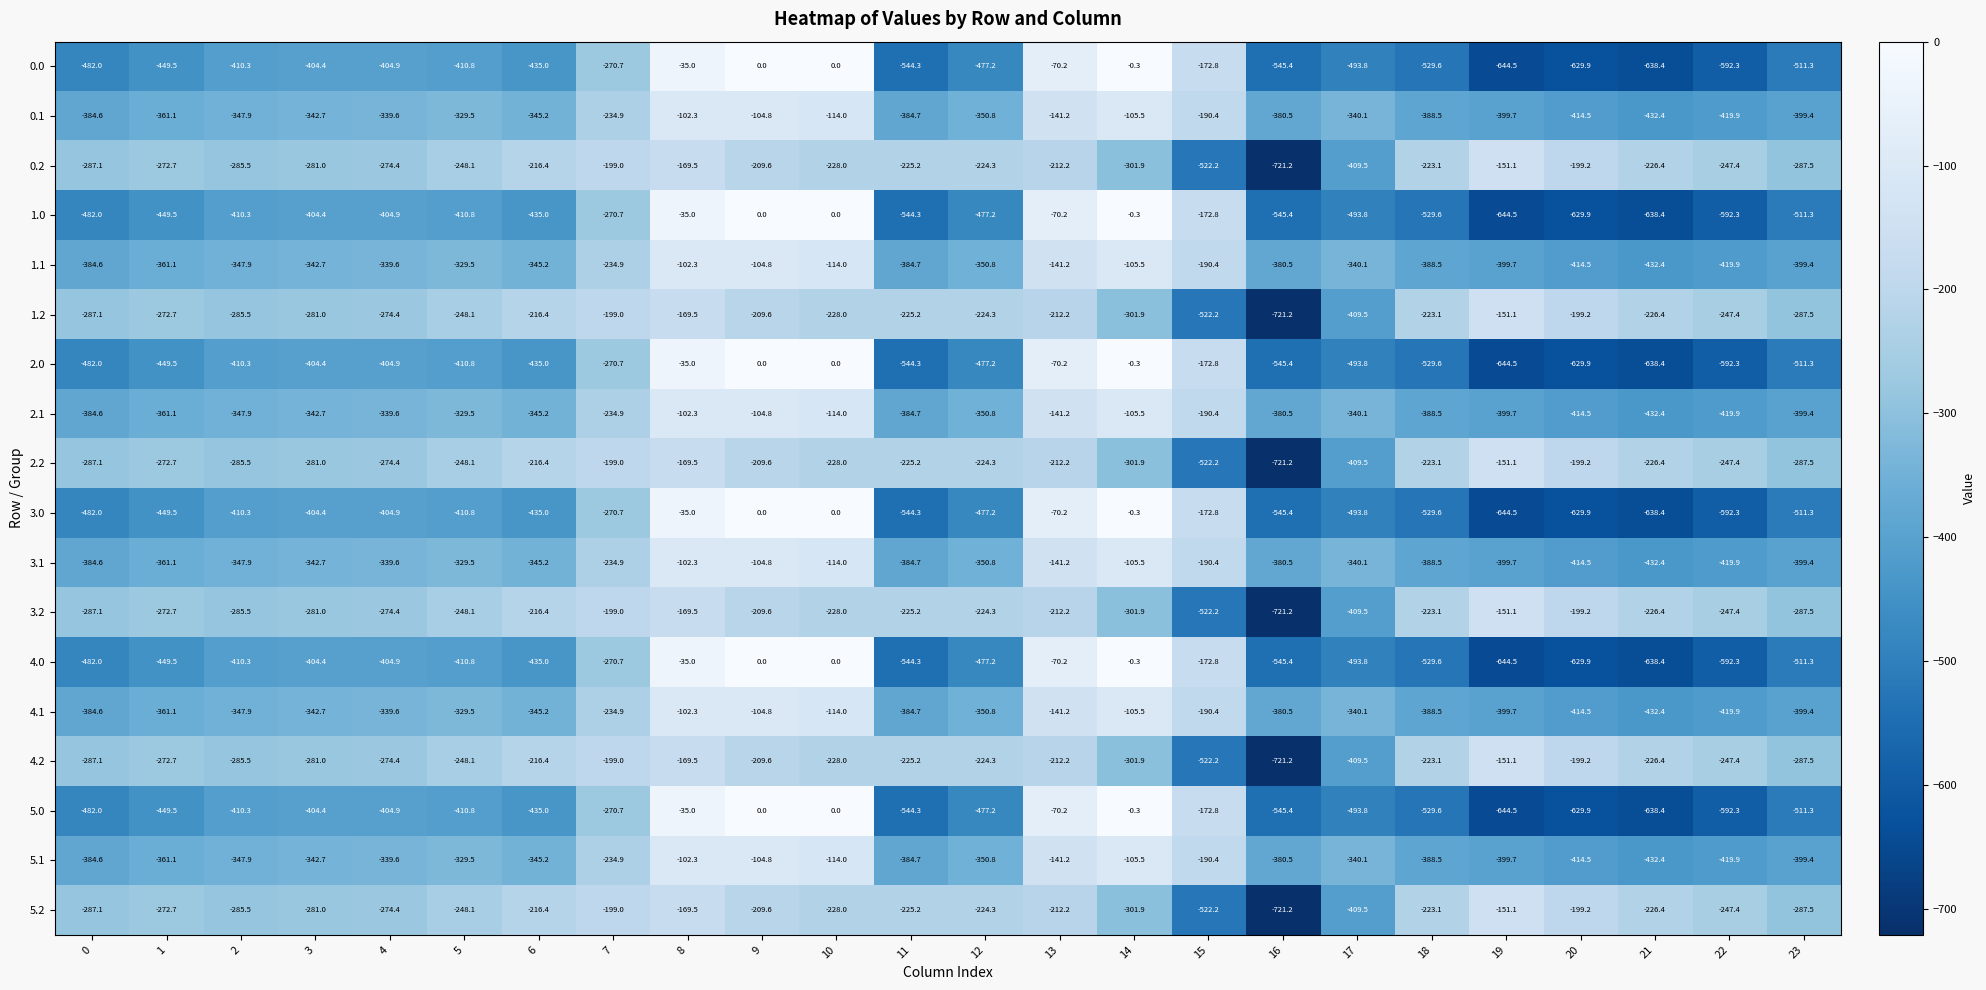

What is the difference between the 5.1 values at 3 and 17?

2.6